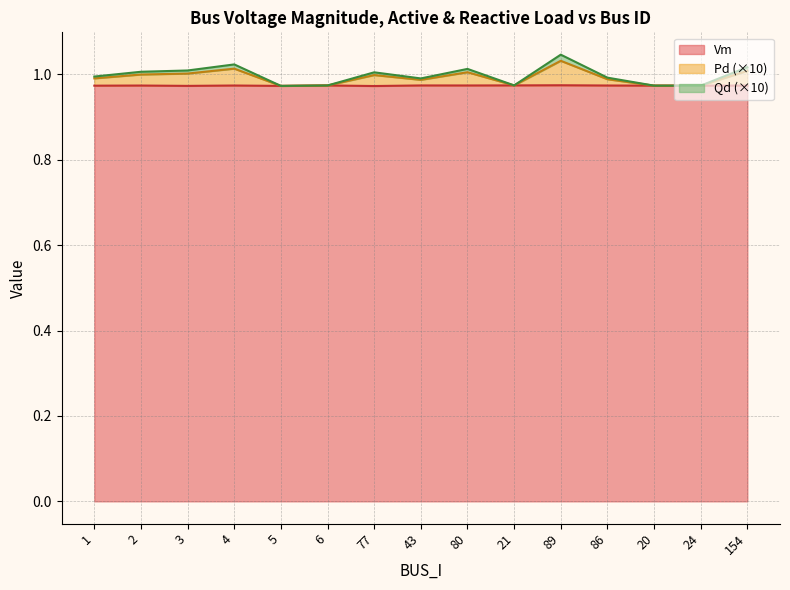

How many categories are shown in the chart?

15